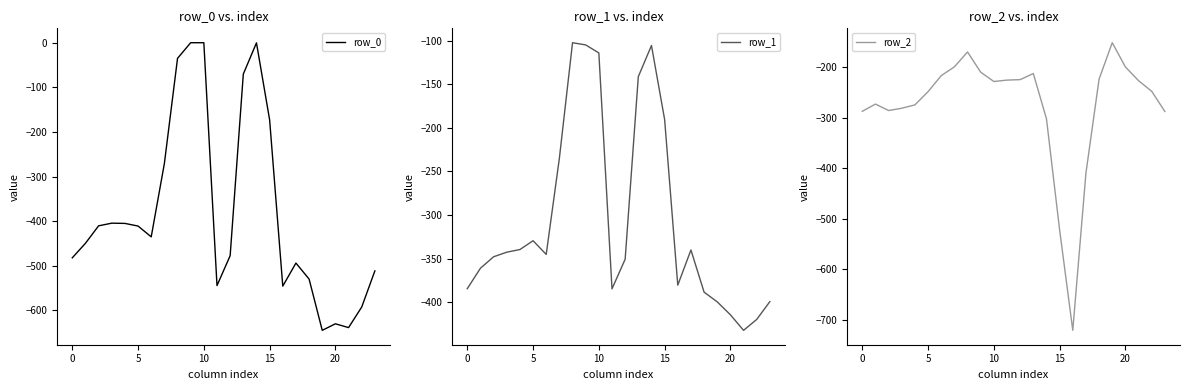

Which series has the widest spread of values?

row_0